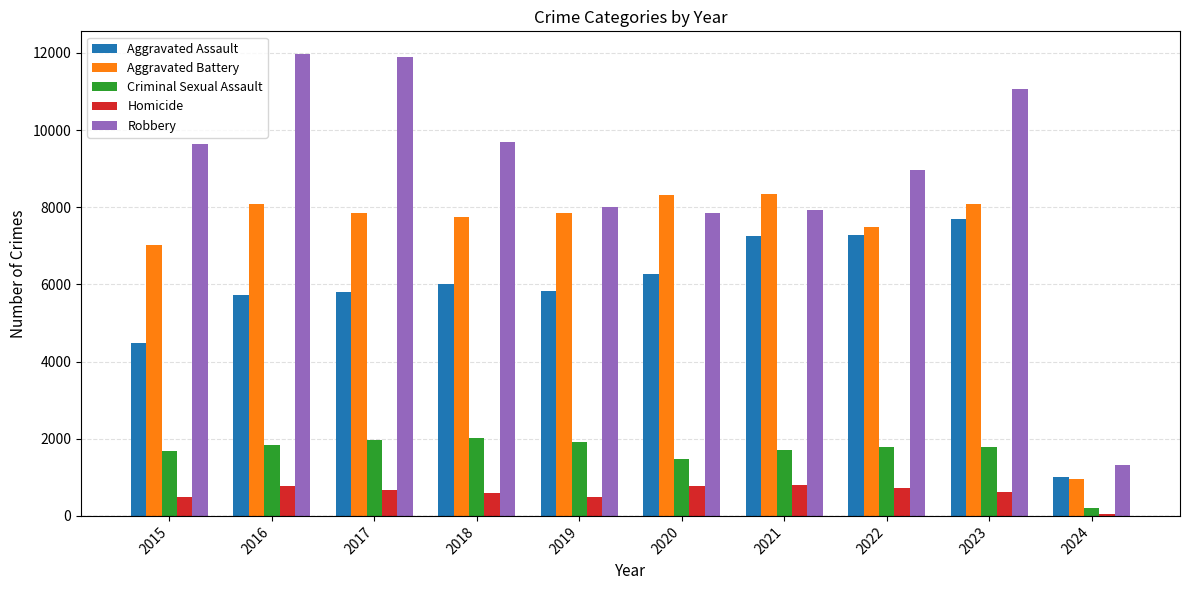

Count the number of data series in this chart.

5